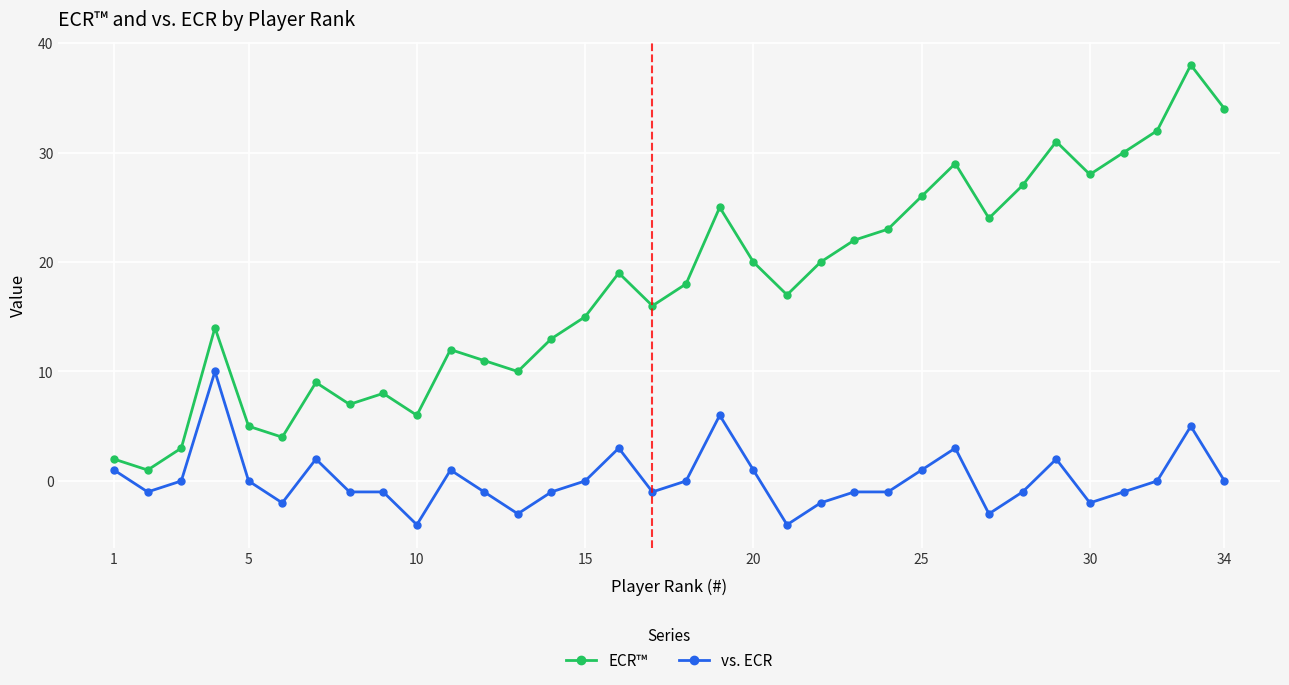

Which series has the widest spread of values?

ECR™